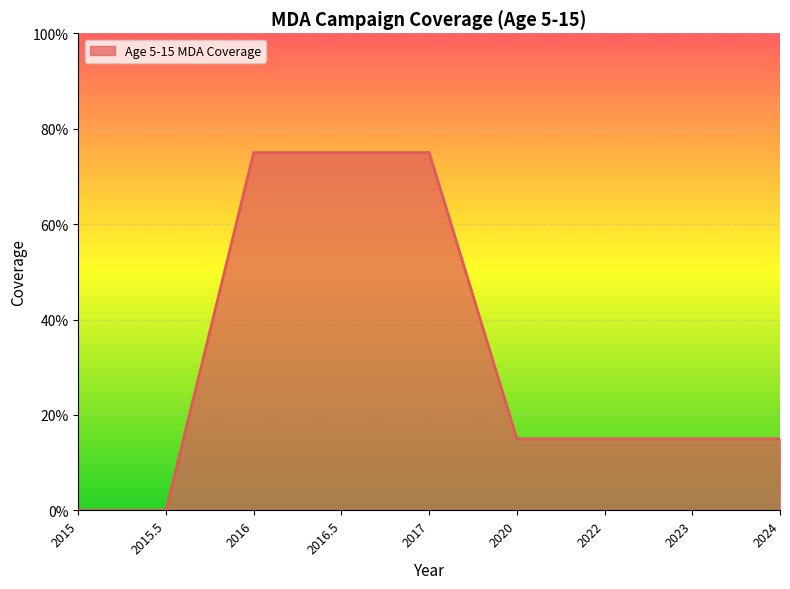

Does the chart display data point markers on the line(s)?

No